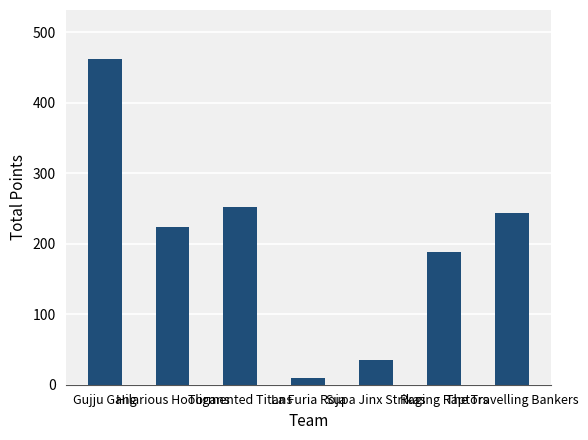

How many data points are less than 223?

3